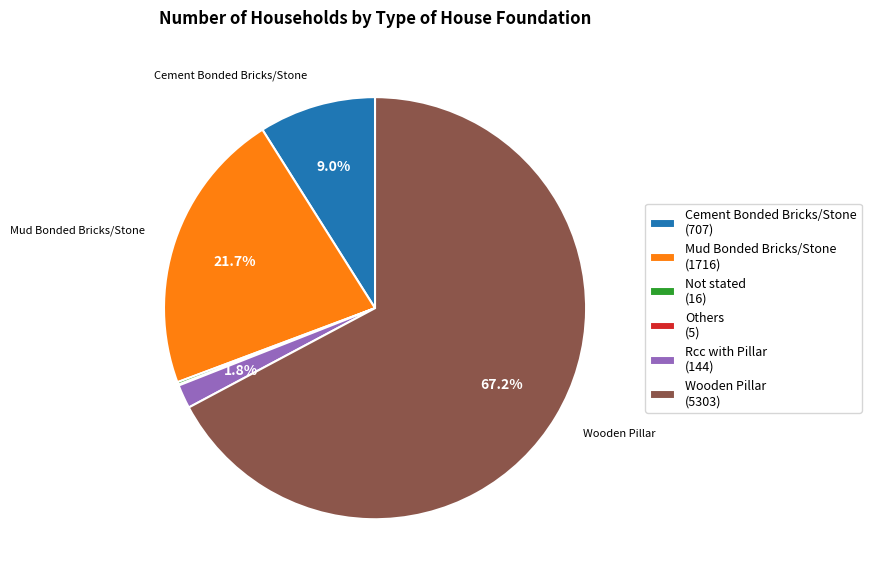

Does any single category account for the majority?

Yes